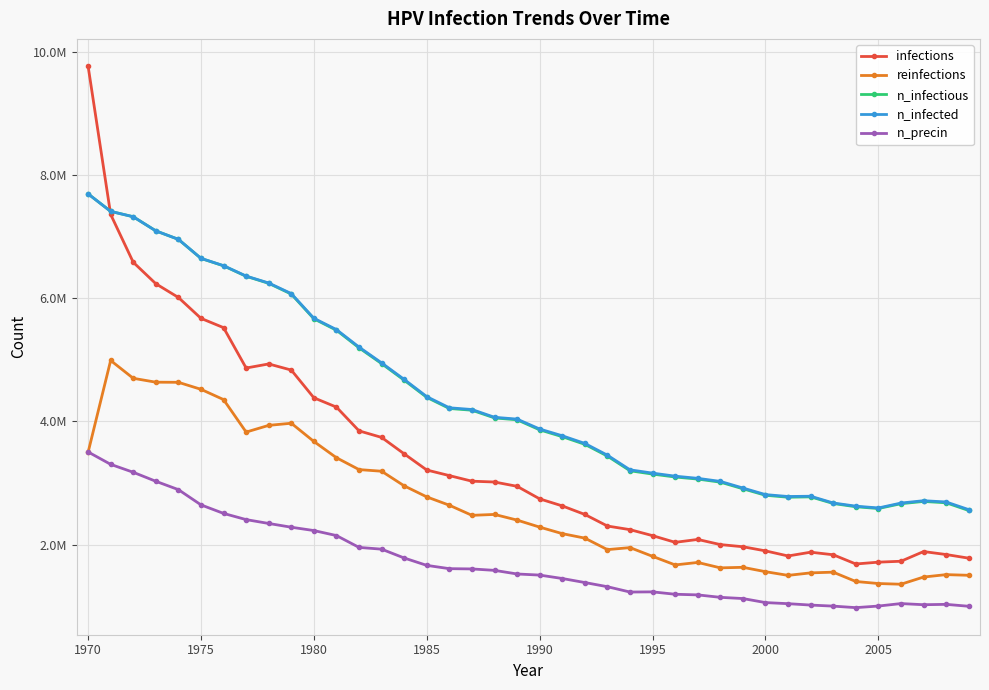

What is the average value of the infections series?

3437793.8